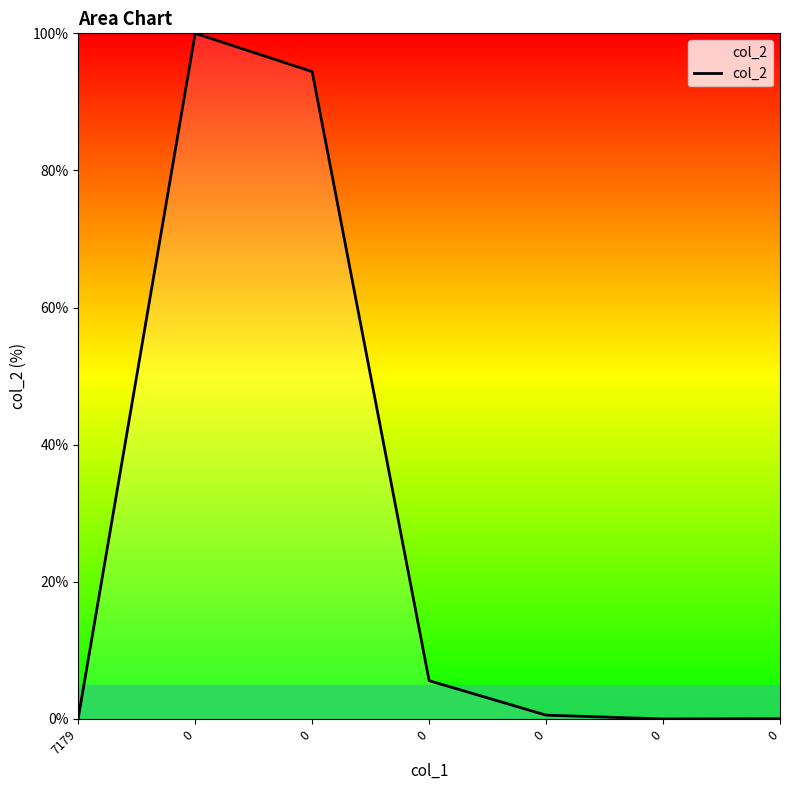

What is the difference between the values at 0 and 0?

99.4